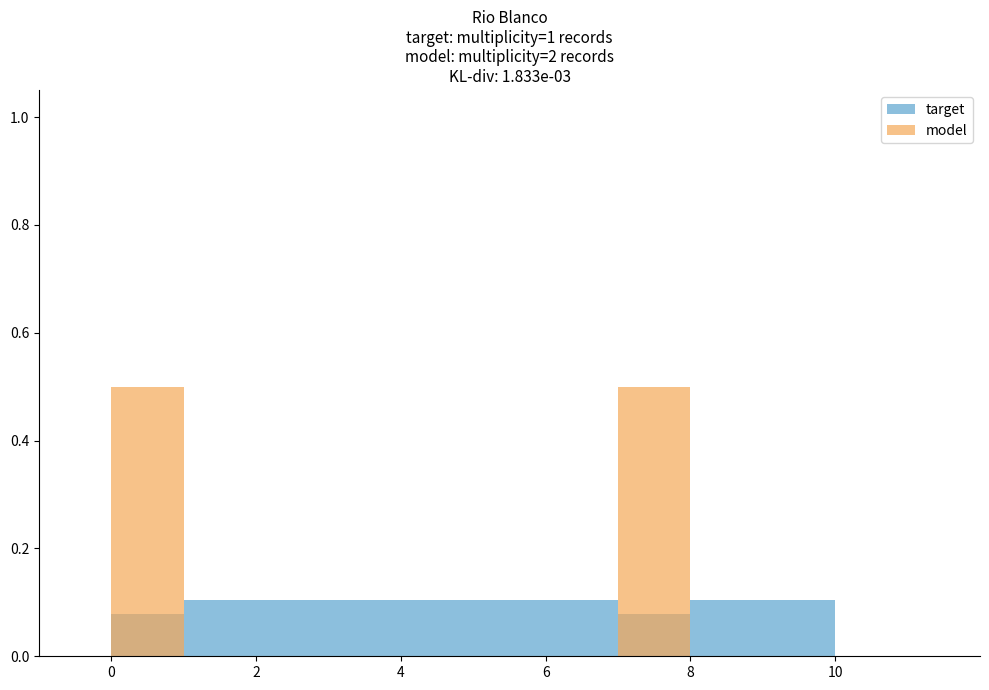

Rank the series by their maximum value, from highest to lowest.

model, target